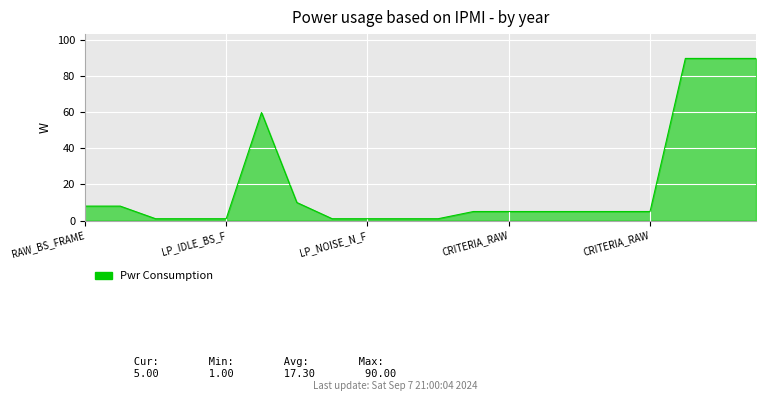

What is the difference between the maximum and minimum values?

89